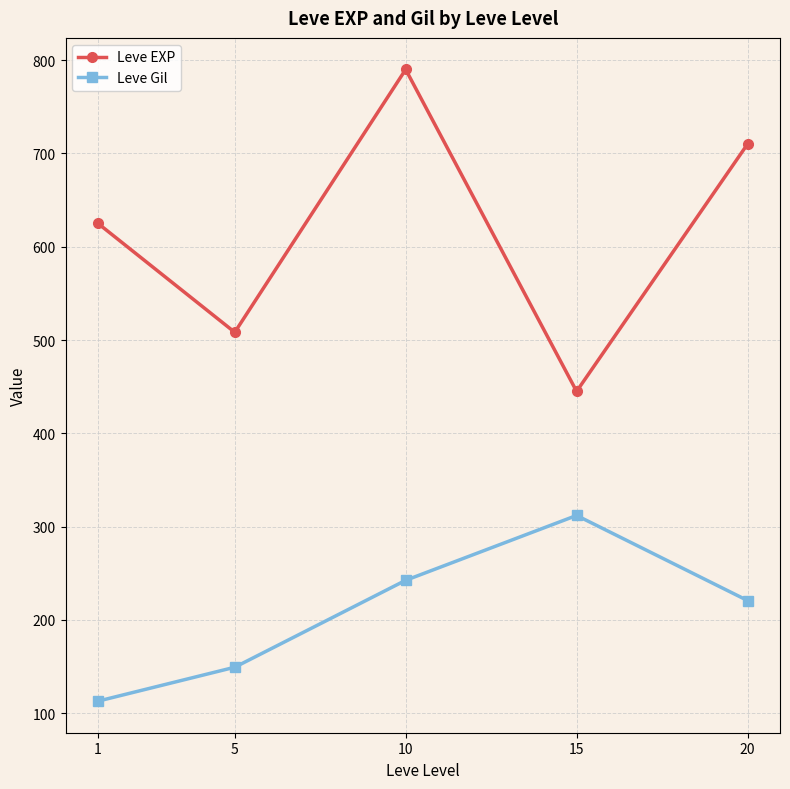

Reading right to left, extract all data points from this chart.

Leve EXP: 20=710.0	15=445.0	10=790.0	5=508.3	1=625.0
Leve Gil: 20=220.8	15=312.0	10=242.5	5=149.3	1=113.0